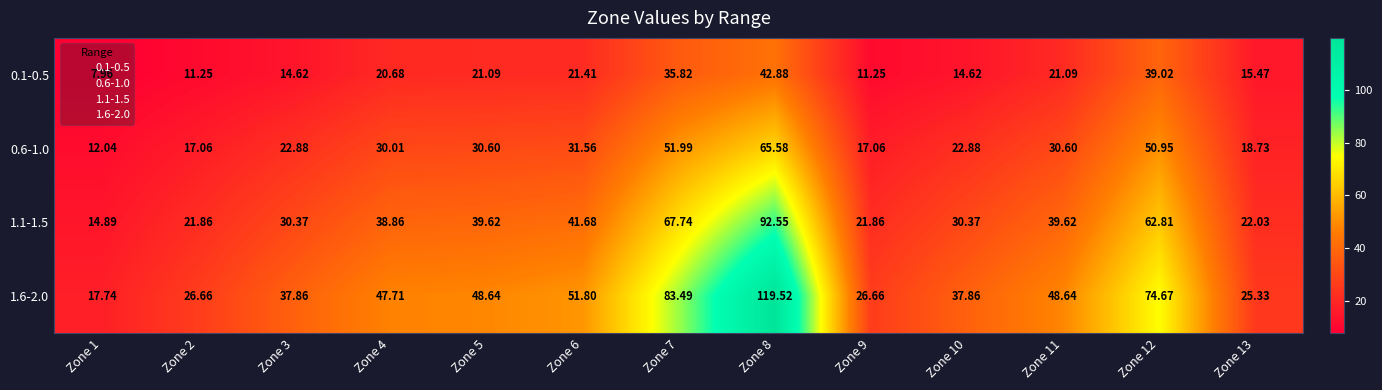

Reading left to right, transcribe all the data shown in this chart.

0.1-0.5: Zone 1=8.0	Zone 2=11.2	Zone 3=14.6	Zone 4=20.7	Zone 5=21.1	Zone 6=21.4	Zone 7=35.8	Zone 8=42.9	Zone 9=11.2	Zone 10=14.6	Zone 11=21.1	Zone 12=39.0	Zone 13=15.5
0.6-1.0: Zone 1=12.0	Zone 2=17.1	Zone 3=22.9	Zone 4=30.0	Zone 5=30.6	Zone 6=31.6	Zone 7=52.0	Zone 8=65.6	Zone 9=17.1	Zone 10=22.9	Zone 11=30.6	Zone 12=51.0	Zone 13=18.7
1.1-1.5: Zone 1=14.9	Zone 2=21.9	Zone 3=30.4	Zone 4=38.9	Zone 5=39.6	Zone 6=41.7	Zone 7=67.7	Zone 8=92.5	Zone 9=21.9	Zone 10=30.4	Zone 11=39.6	Zone 12=62.8	Zone 13=22.0
1.6-2.0: Zone 1=17.7	Zone 2=26.7	Zone 3=37.9	Zone 4=47.7	Zone 5=48.6	Zone 6=51.8	Zone 7=83.5	Zone 8=119.5	Zone 9=26.7	Zone 10=37.9	Zone 11=48.6	Zone 12=74.7	Zone 13=25.3